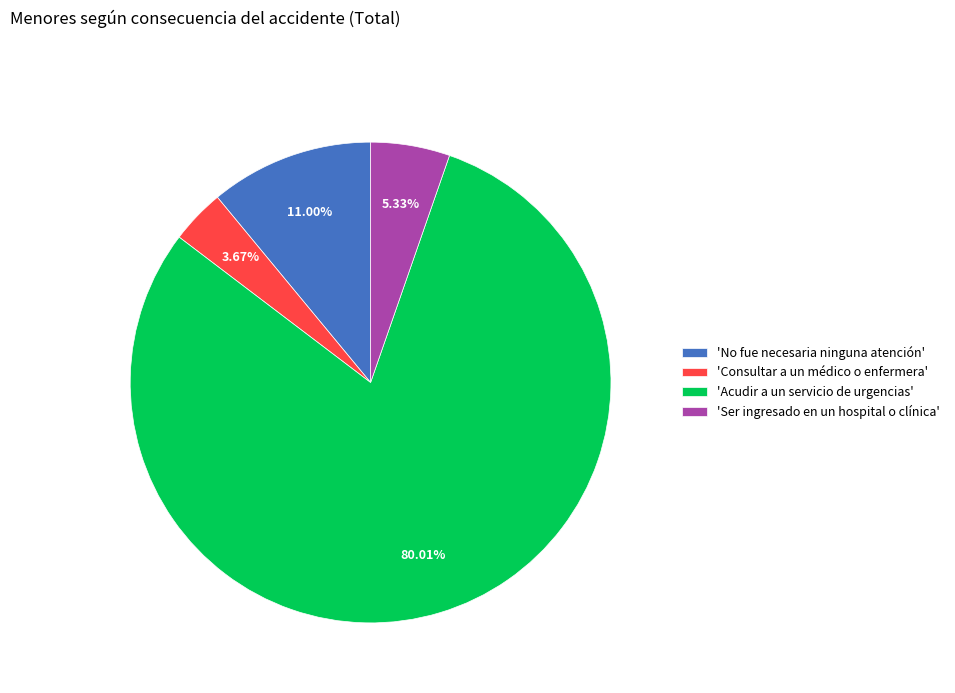

Does any single category account for the majority?

Yes